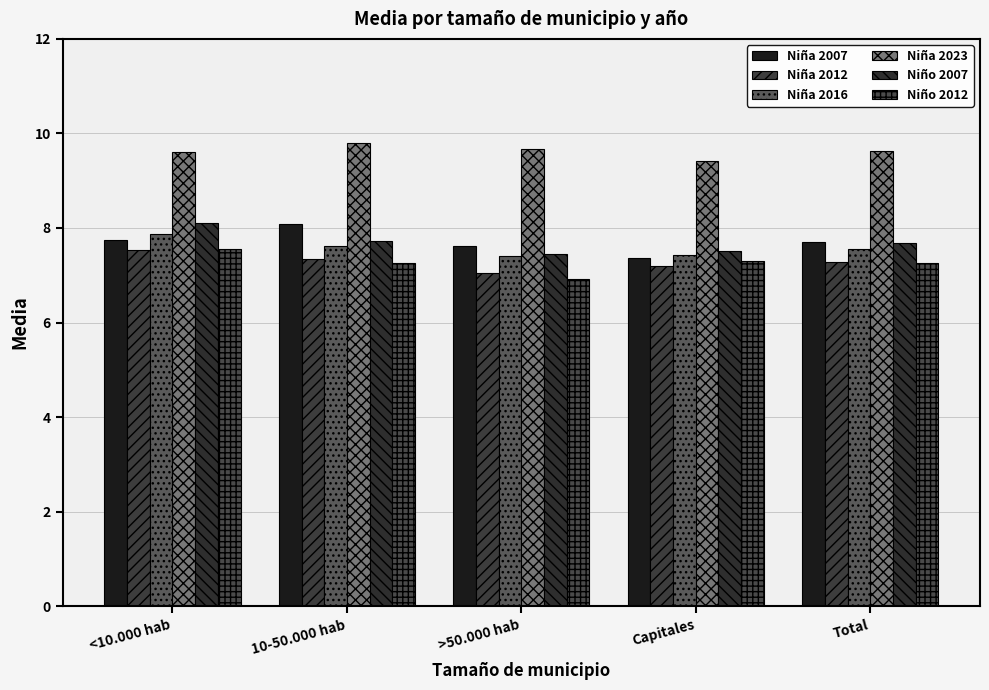

What is the maximum value for Niño 2007?

8.1